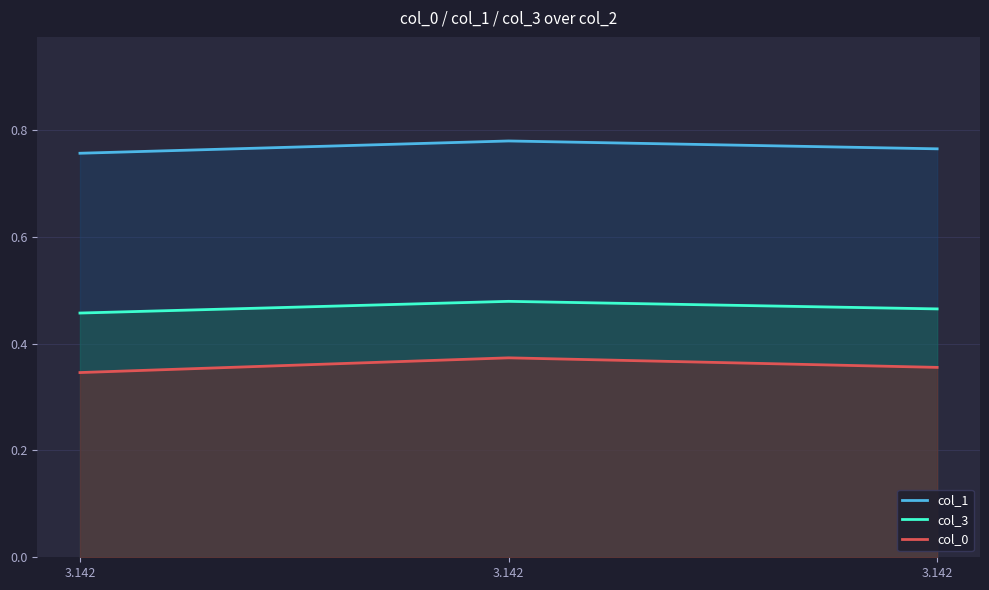

At how many categories does at least one series exceed 0?

3